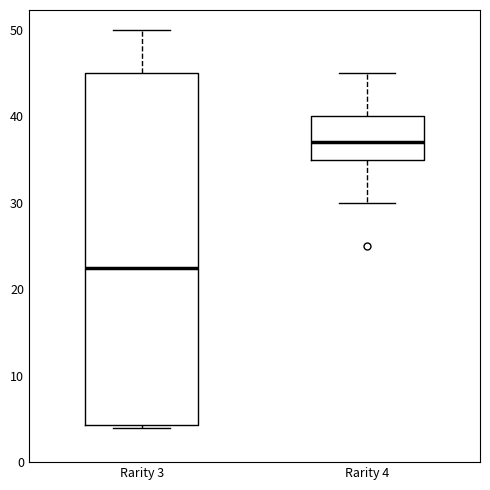

Reading left to right, transcribe this box plot: for each box, give where its median line is, the range the box spans, and where its two whiskers end, as read against the y-axis. The values are not printed on the chart, so give them approximately, as read against the axis.

Rarity 3: median 23, box 4 to 45, whiskers 4 to 50
Rarity 4: median 37, box 35 to 40, whiskers 30 to 45